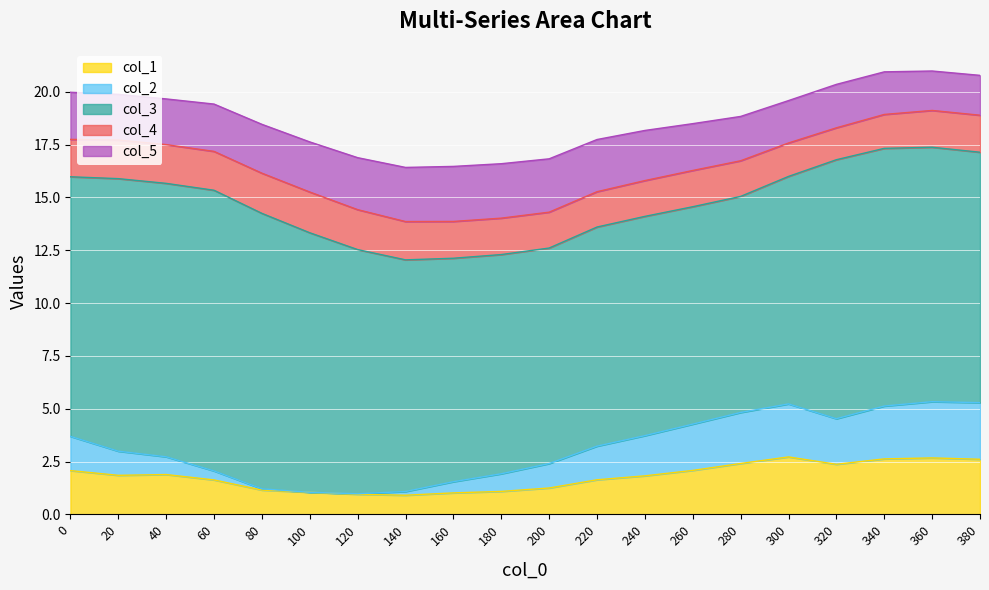

Which has a higher value, 100 or 140?

100